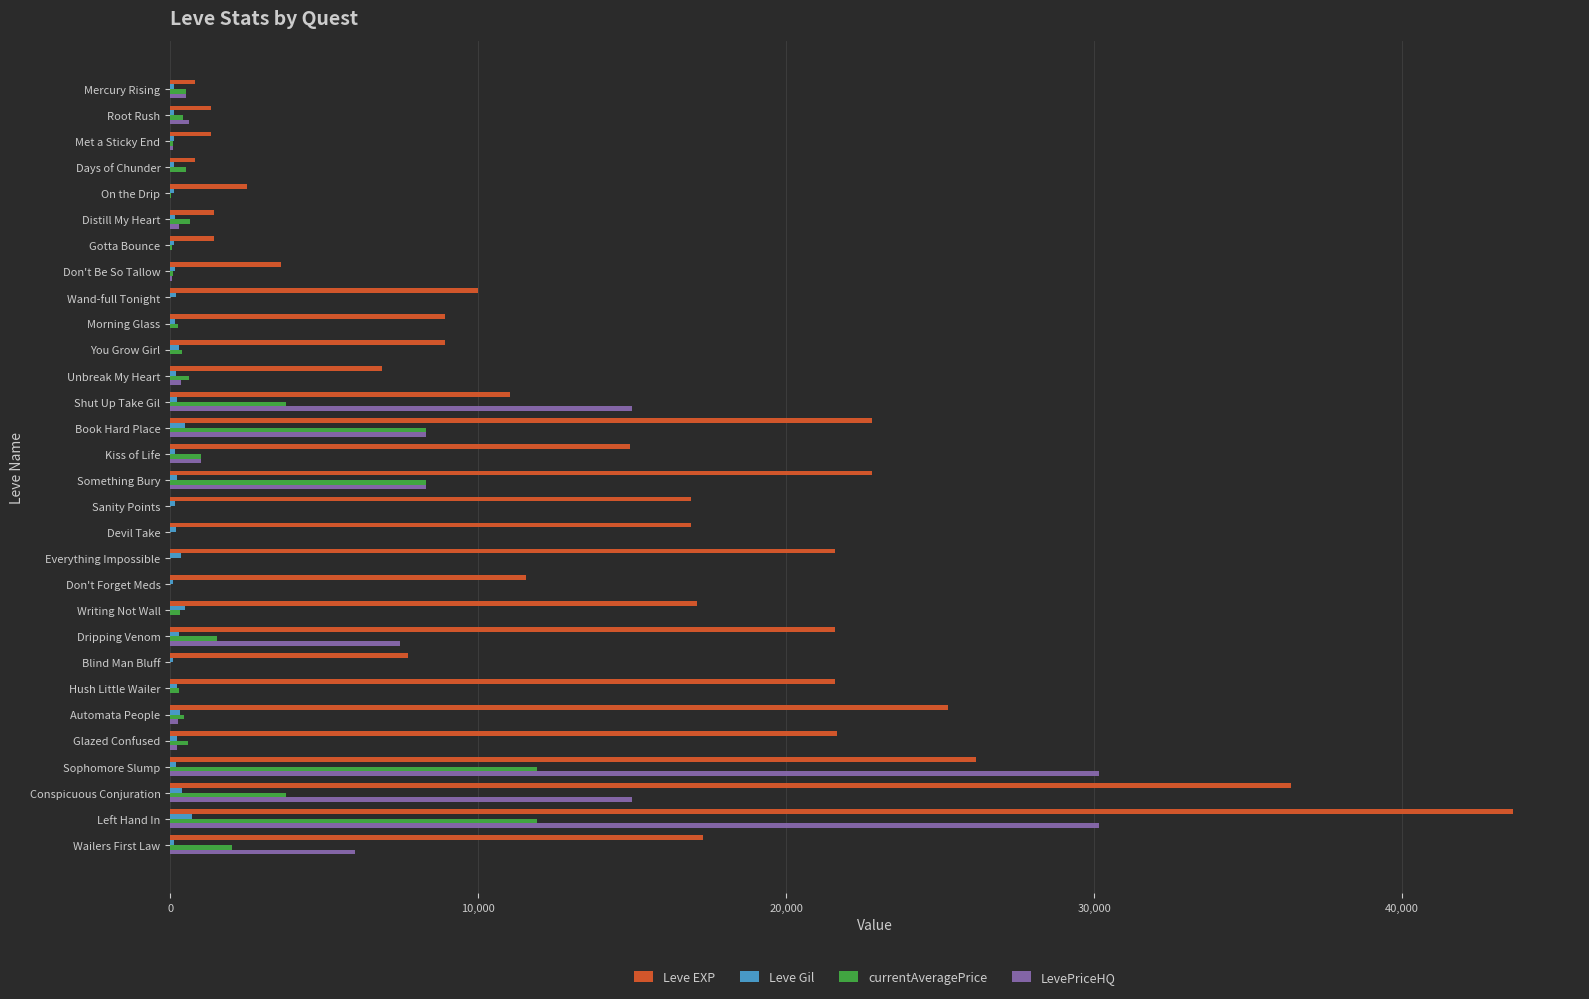

Which series has the largest total across all categories?

Leve EXP